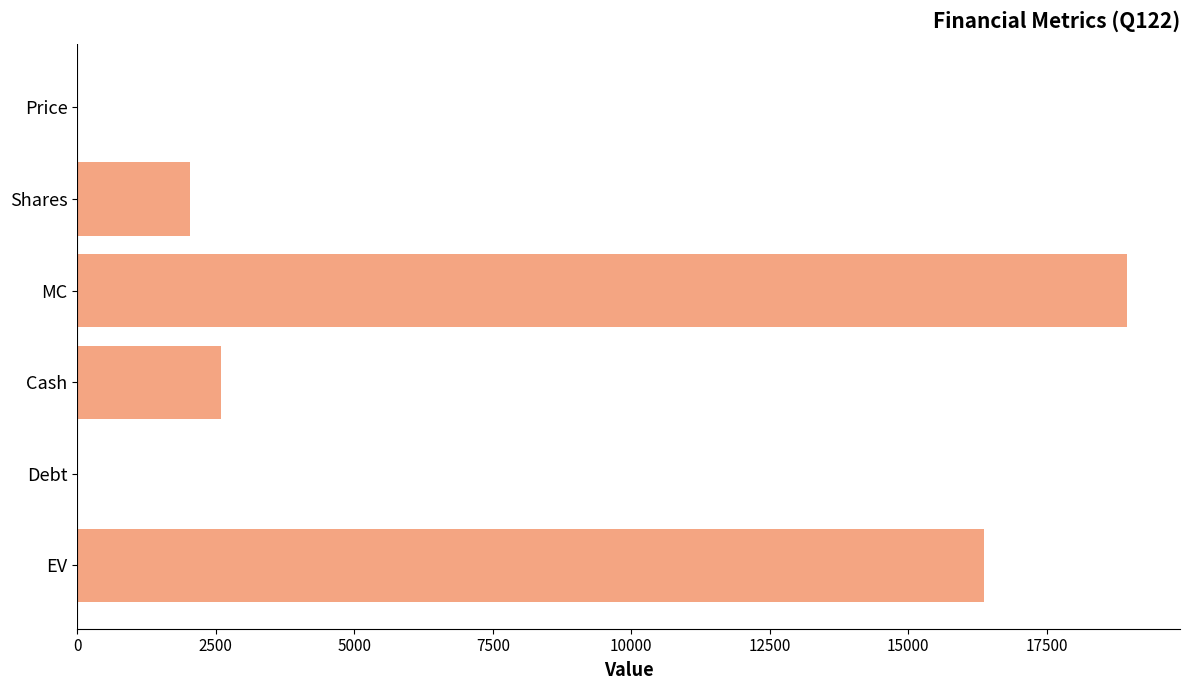

Where is the data nearest to the value 9477?

Cash